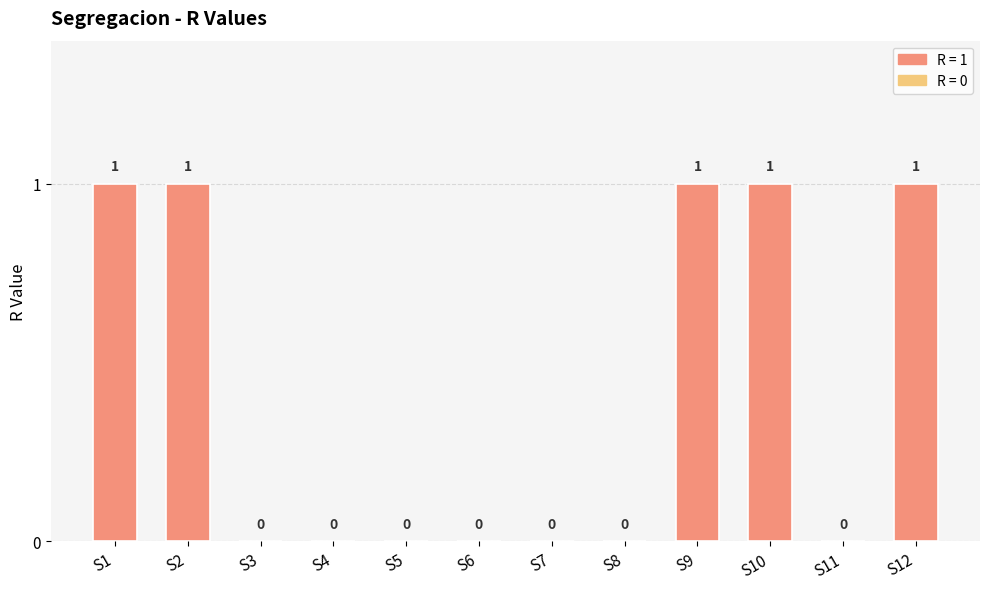

Between S2 and S7, which is larger?

S2